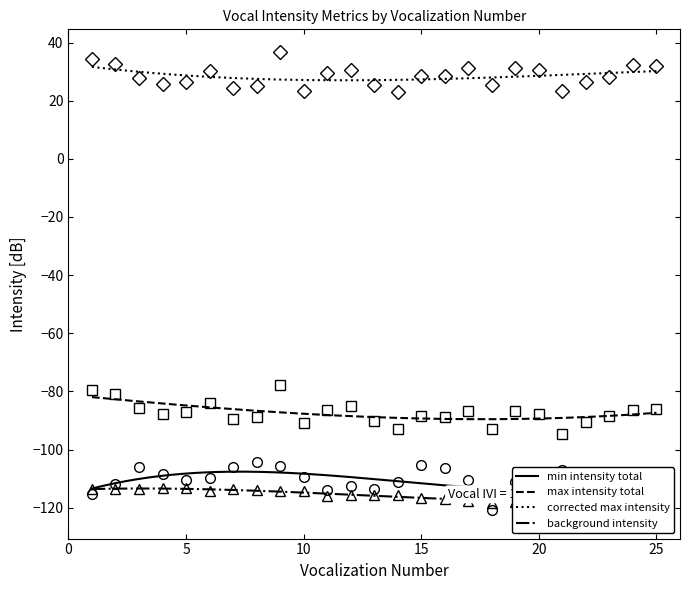

List the series in order of their peak value, highest first.

corrected_max_intens_total, max_intens_total, min_intens_total, Background_intens